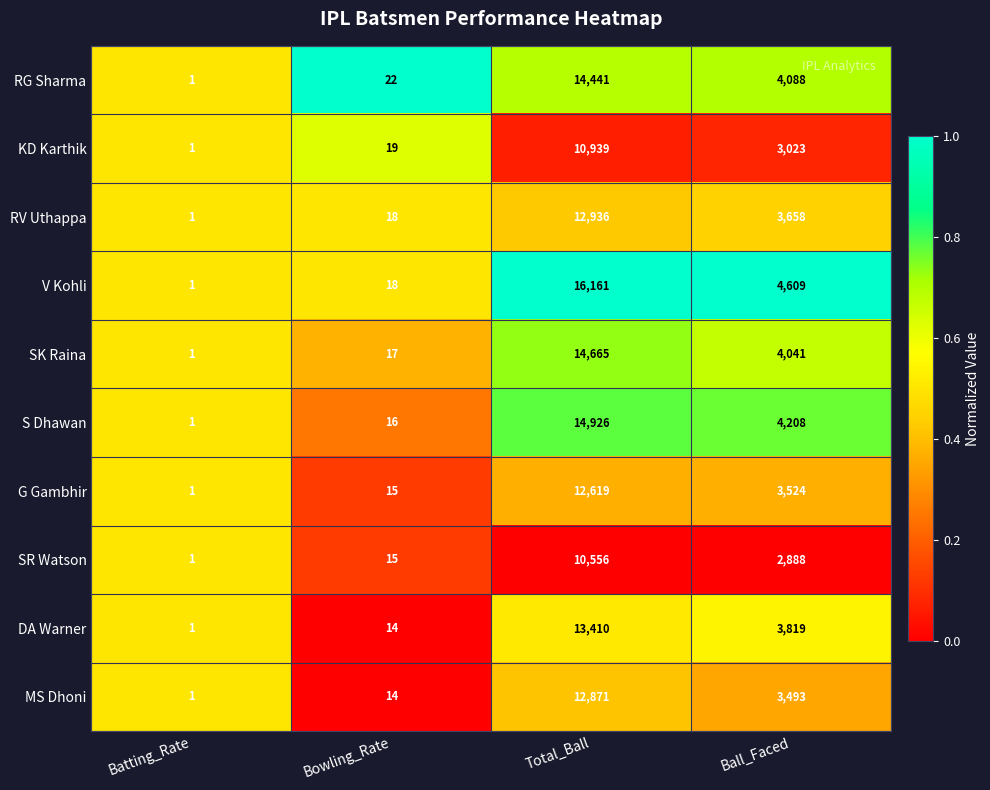

Is it true that G Gambhir equals 24 at Bowling_Rate?

False